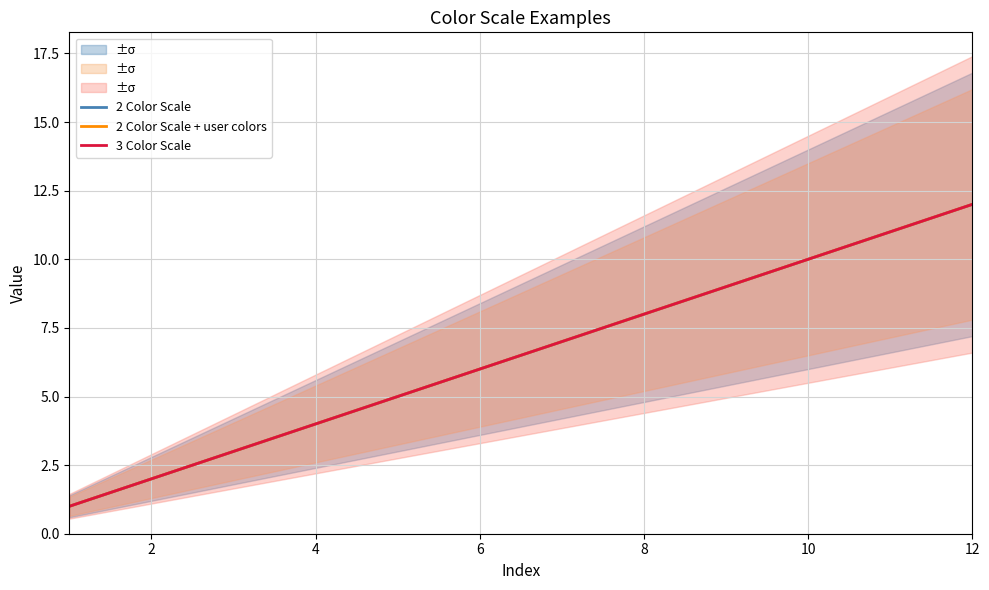

At 4, list the series in order from smallest to largest.

2 Color Scale, 2 Color Scale + user colors, 3 Color Scale